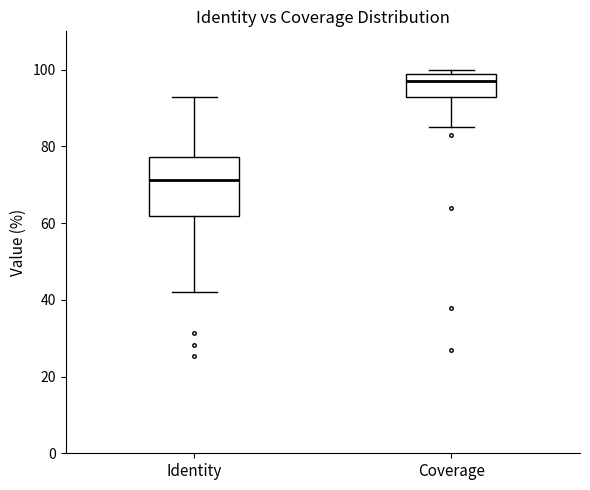

Where does the lower whisker of the box for Identity end on the y-axis? The values are not printed on the chart, so give them approximately, as read against the axis.

42